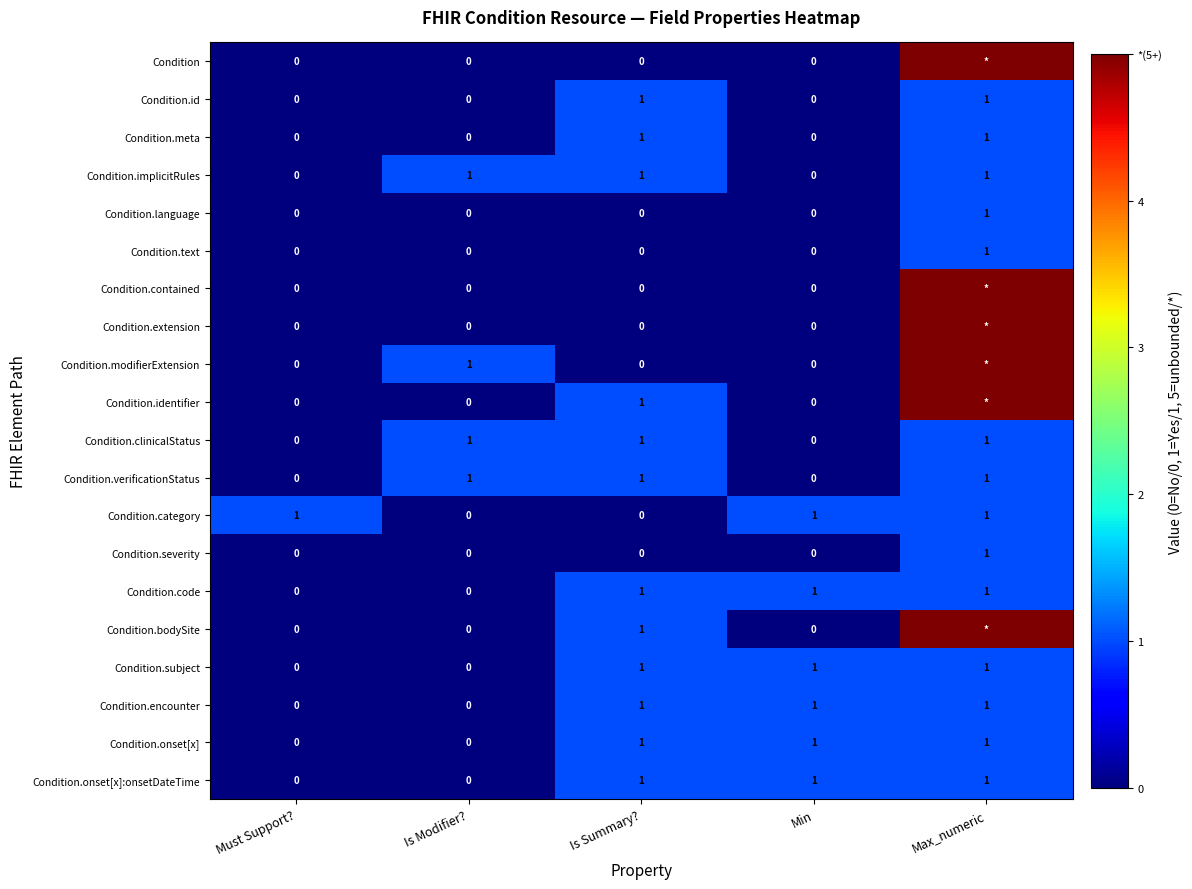

At how many categories does at least one series exceed 0?

5